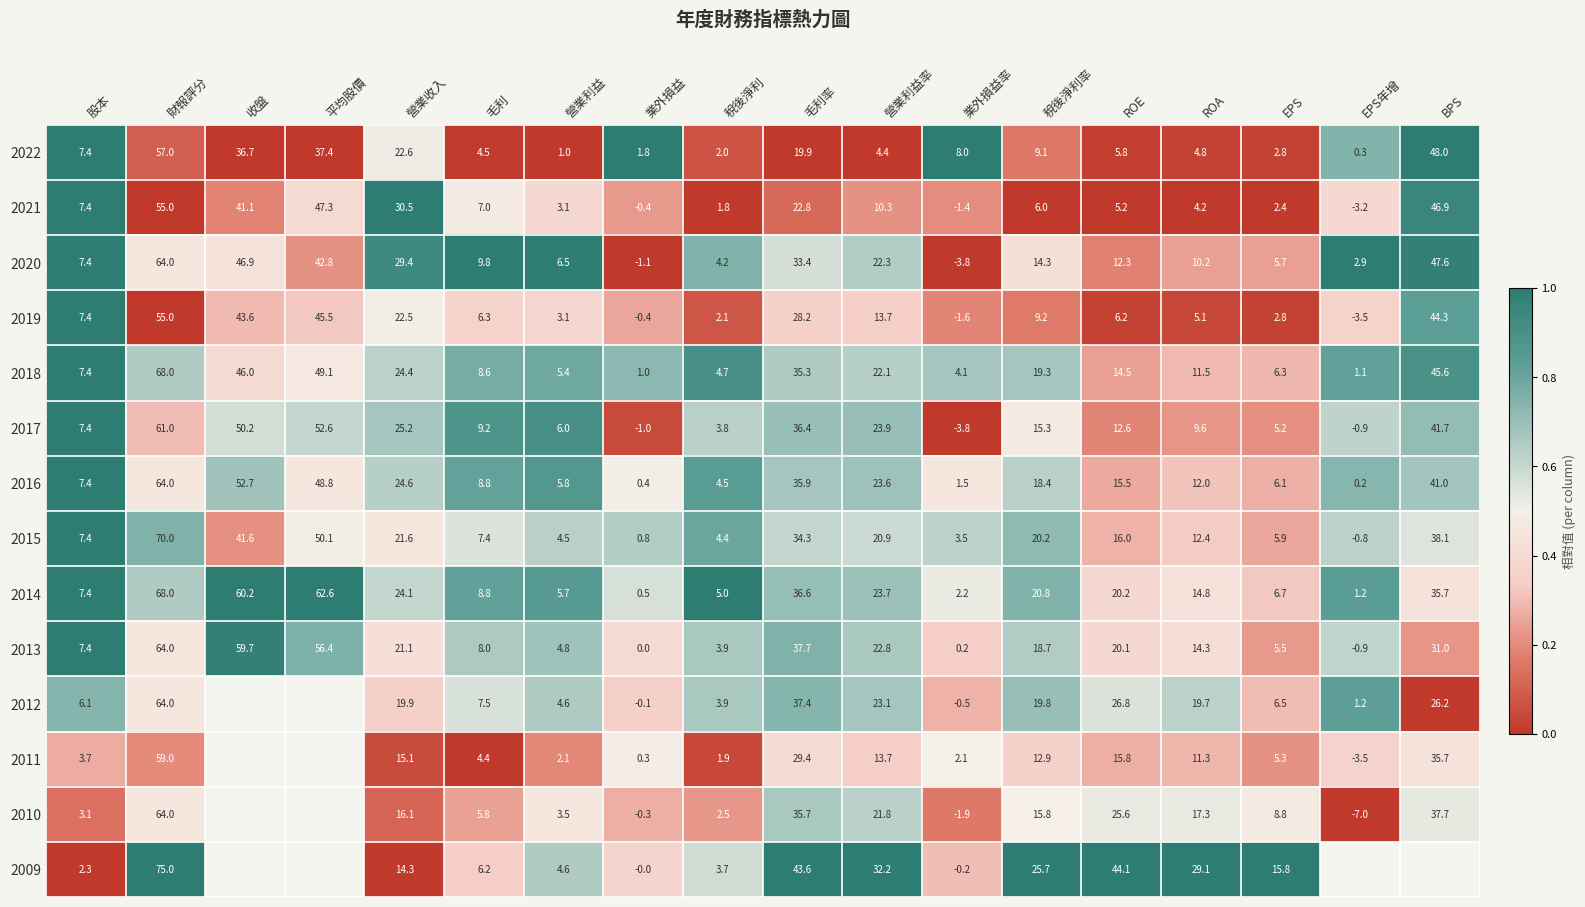

The value of 2010 at 股本 is 0.2. True or false?

False